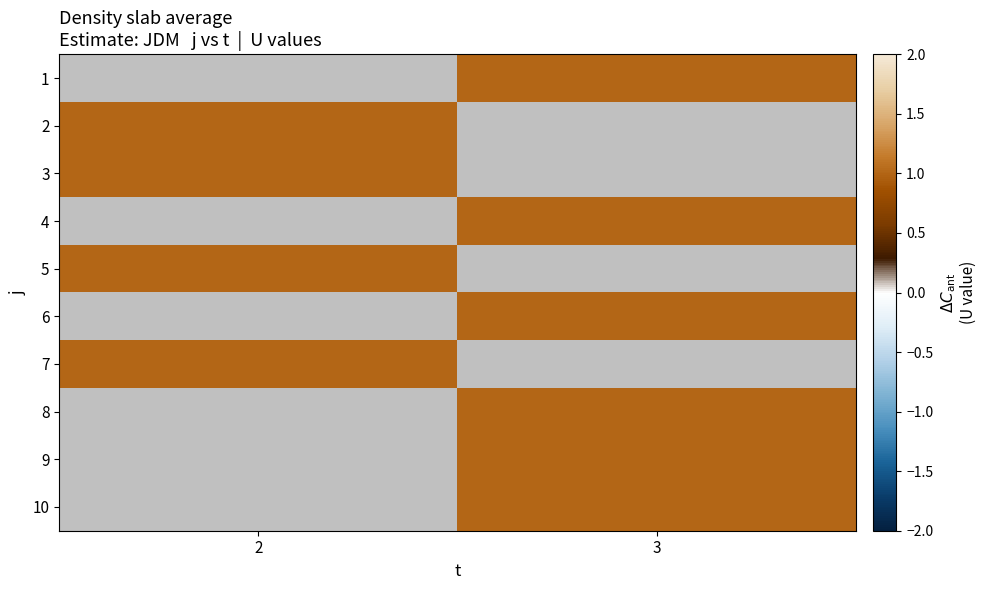

At 2, list the series in order from smallest to largest.

1, 2, 3, 4, 5, 6, 7, 8, 9, 10